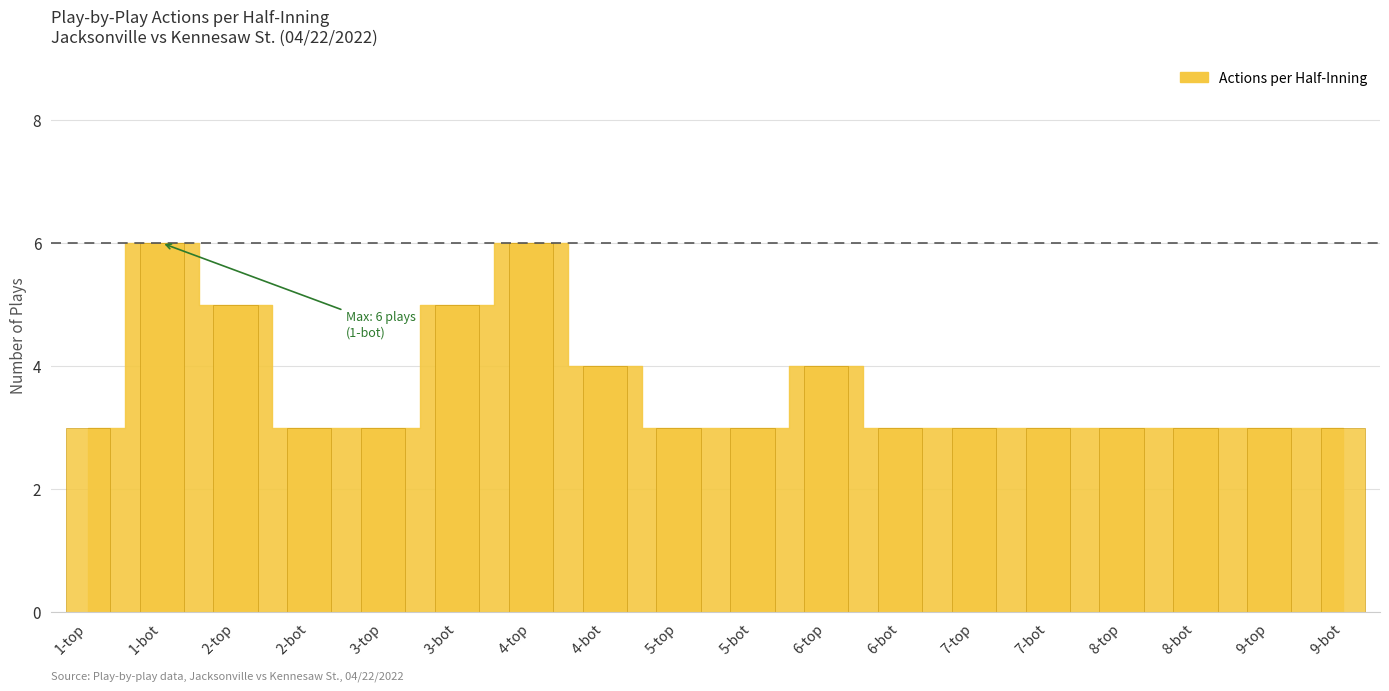

Reading left to right, extract all data points from this chart.

3	6	5	3	3	5	6	4	3	3	4	3	3	3	3	3	3	3